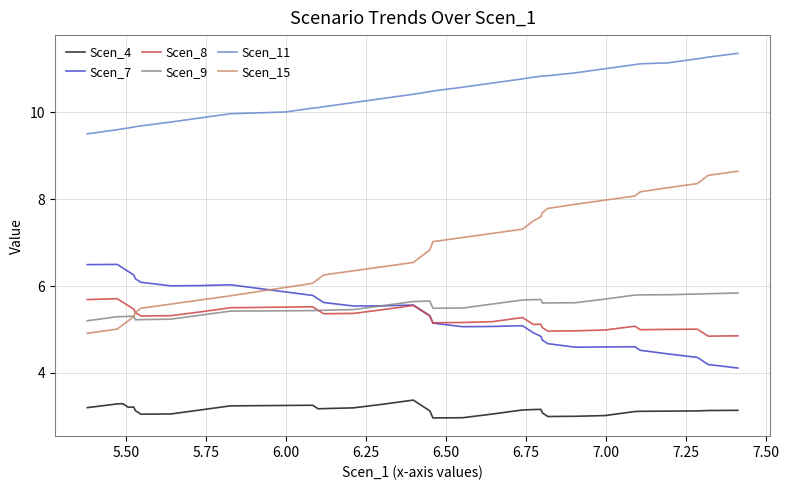

True or false: Scen_11 and Scen_15 intersect in this chart.

False